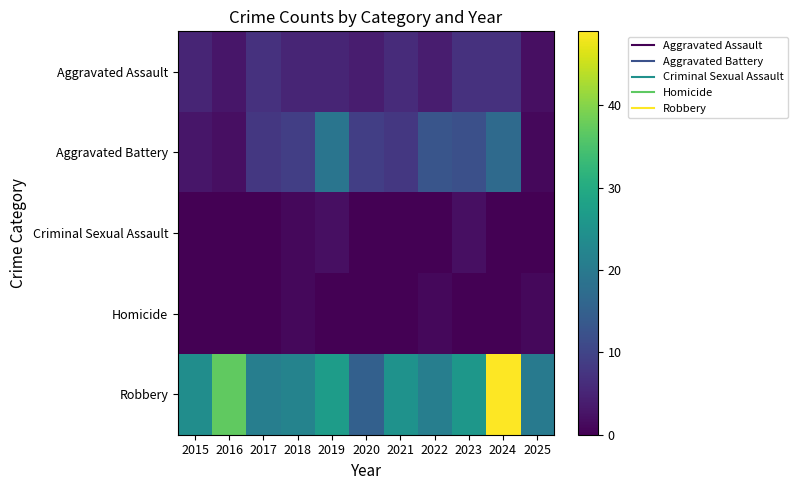

Which series has the largest range (max minus min)?

Robbery